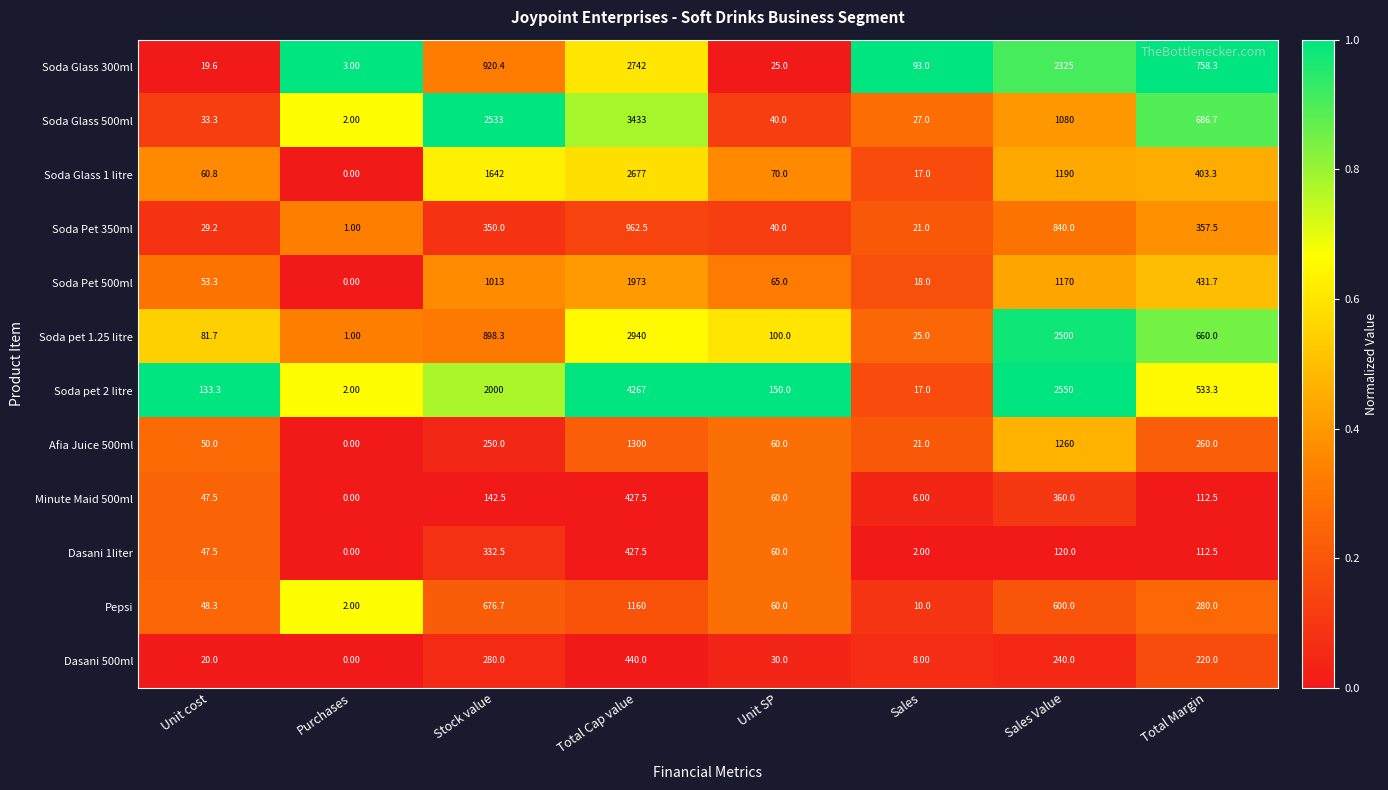

What is the total value across all series at Sales Value?

14235.0